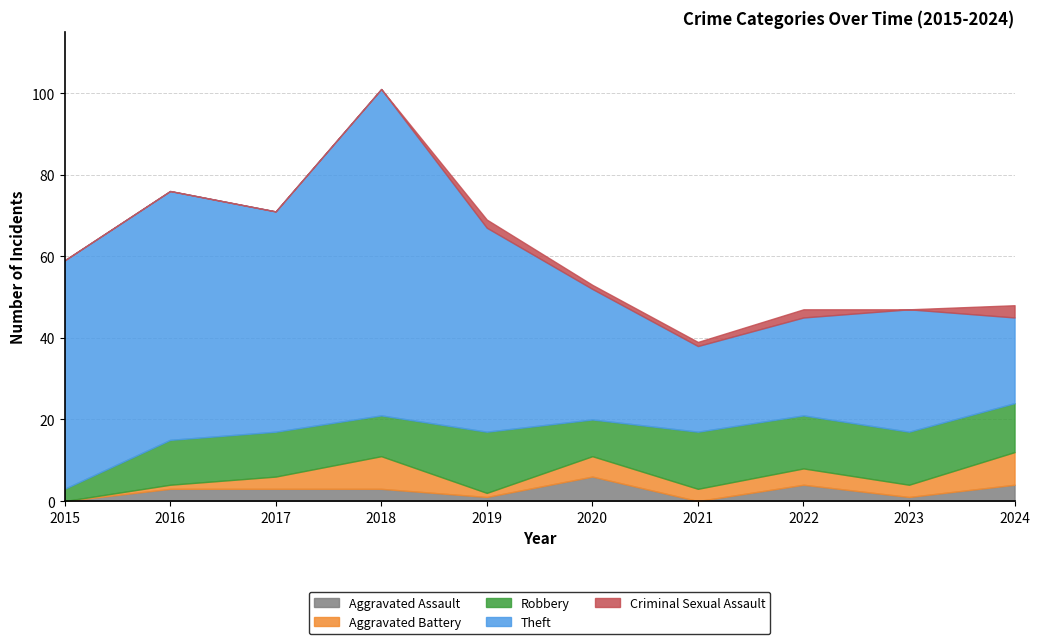

True or false: Theft has a value of 21 at 2021.

True